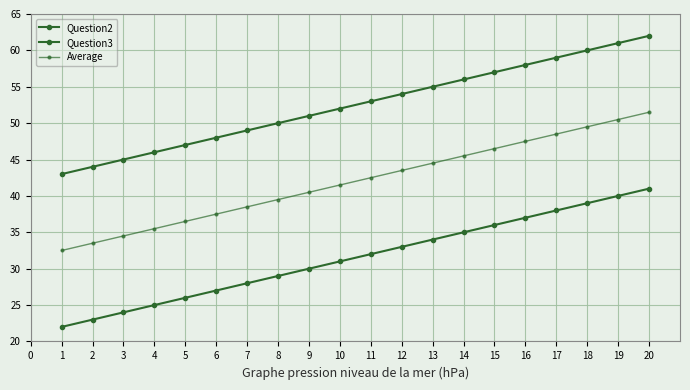

What is the sum of all Question2 values?

630.0